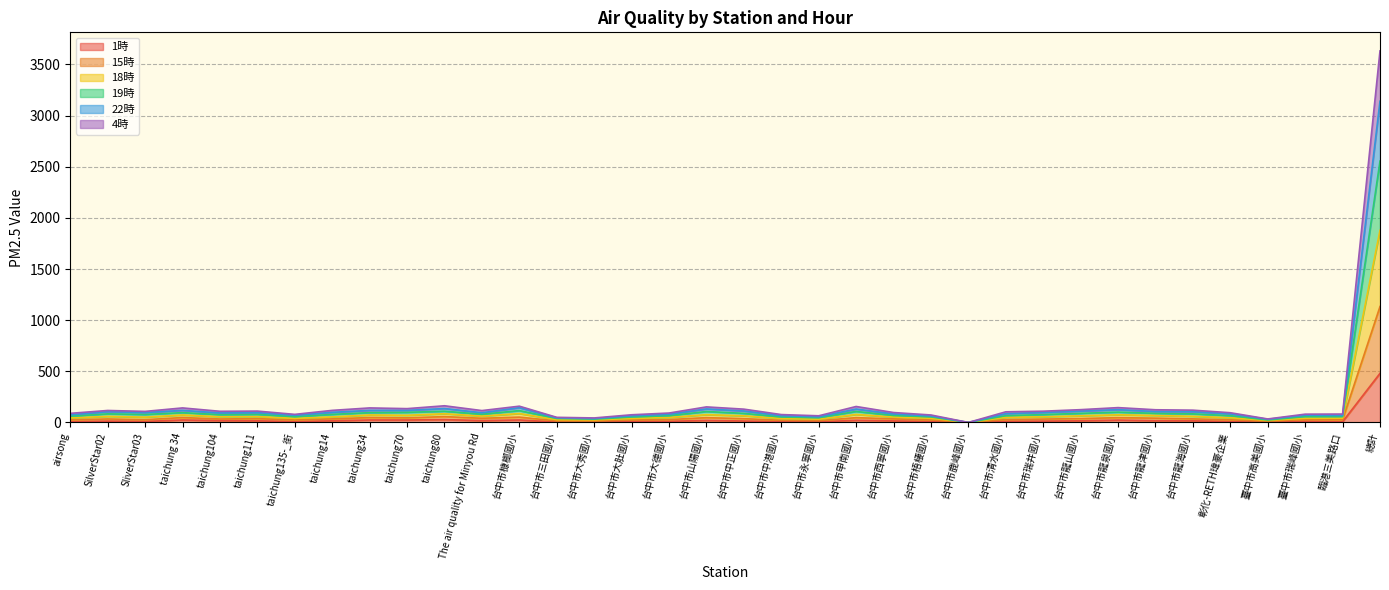

True or false: 19時 and 15時 cross at least once.

False